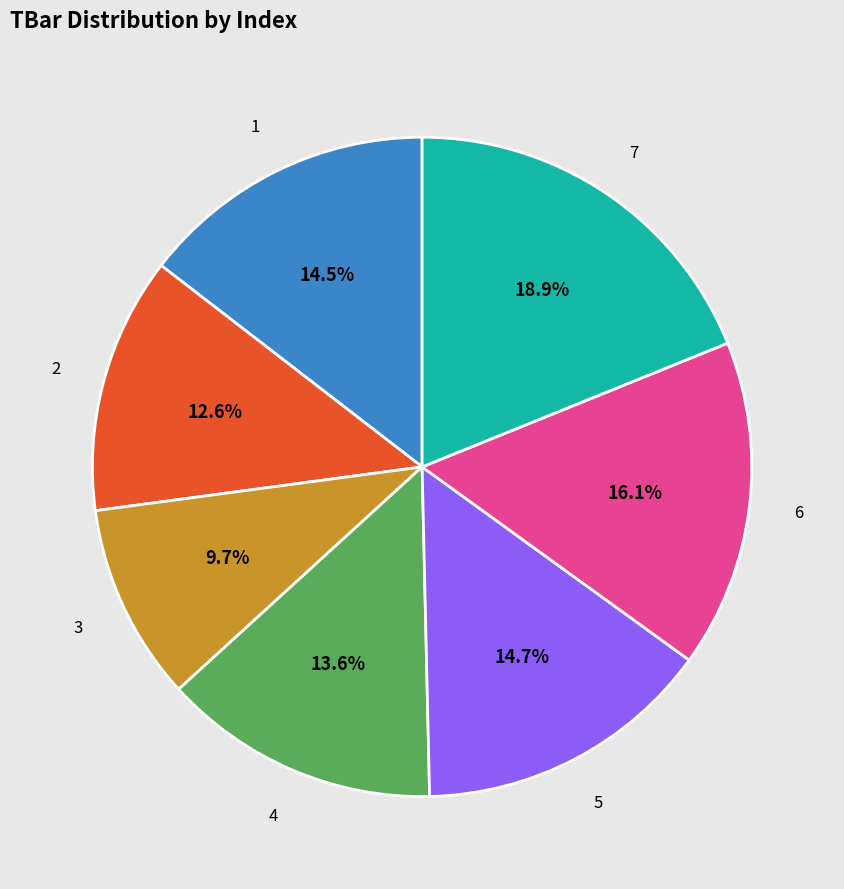

Does any single category account for the majority?

No